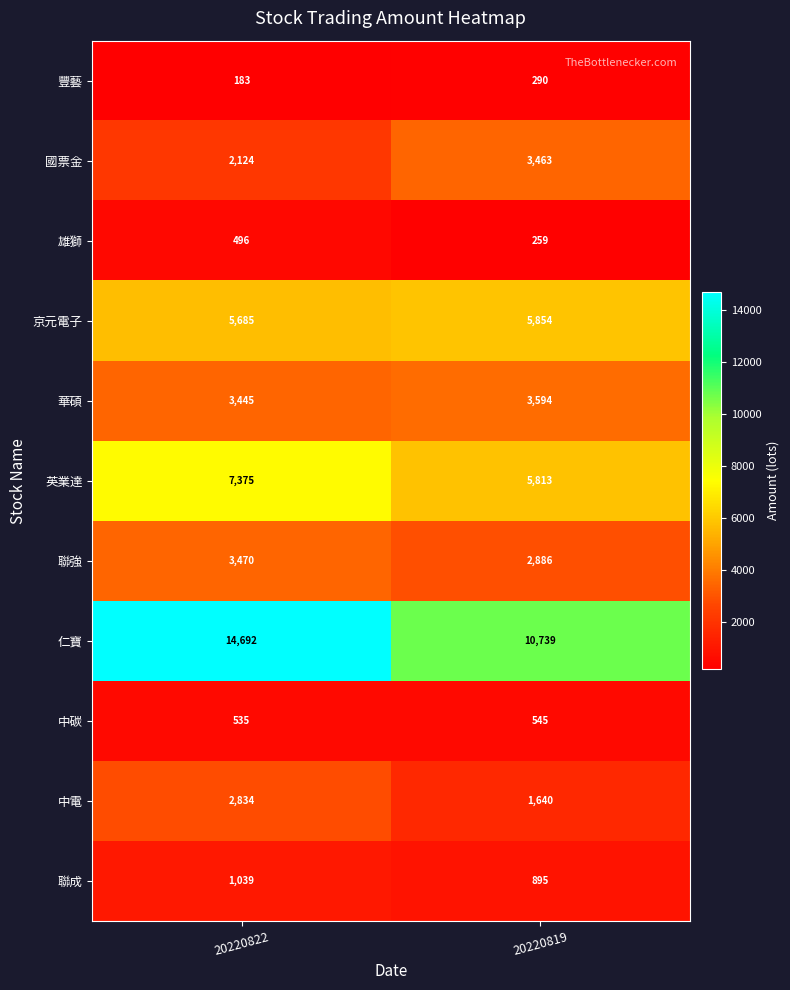

Read the 京元電子 value at 20220819, to the nearest 5.

5855